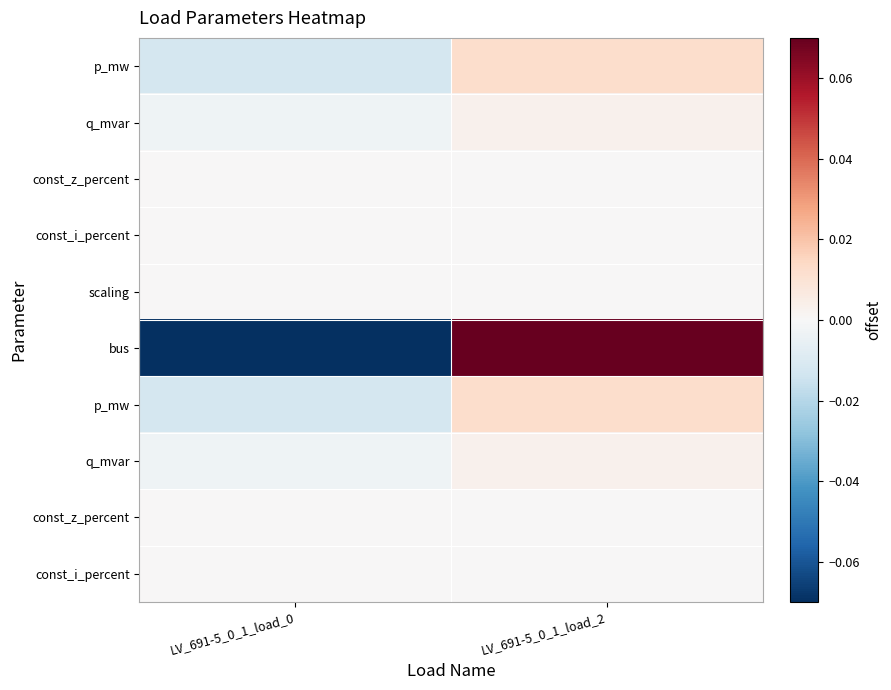

At which category does the chart reach its minimum across all series?

LV_691-5_0_1_load_0